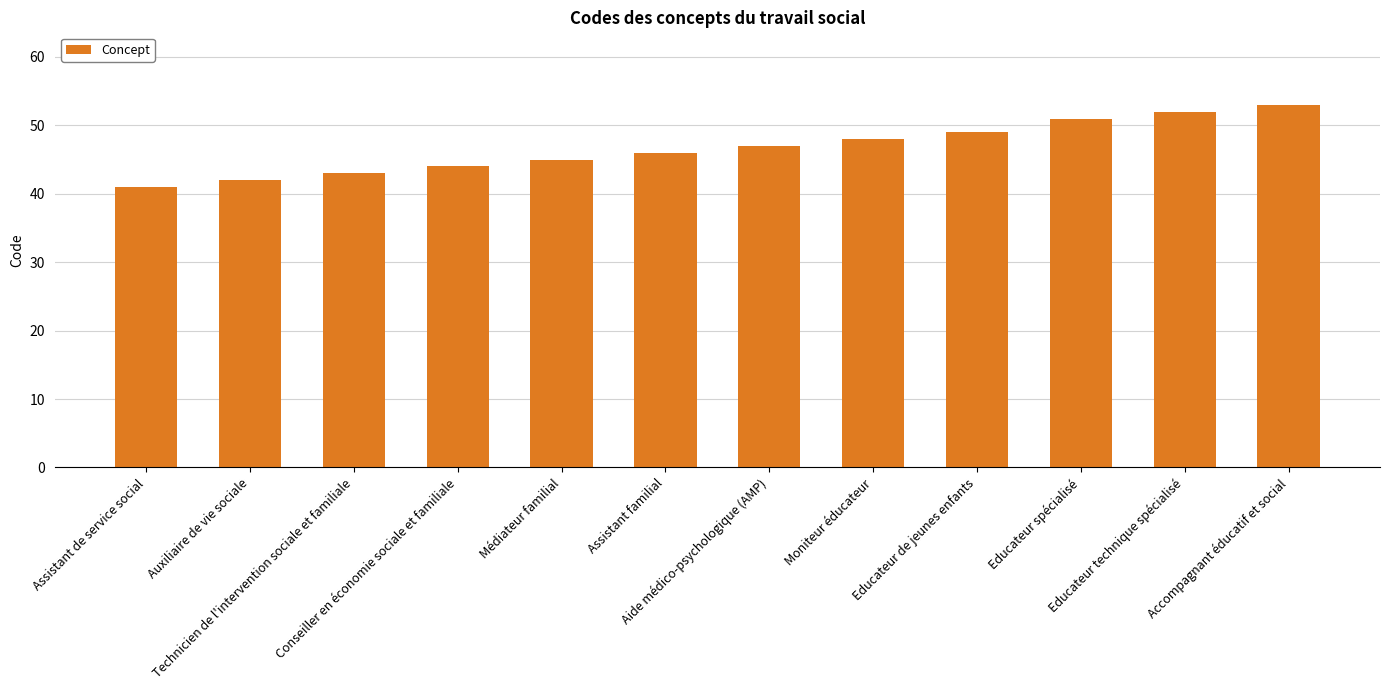

What is the sum of all values?

561